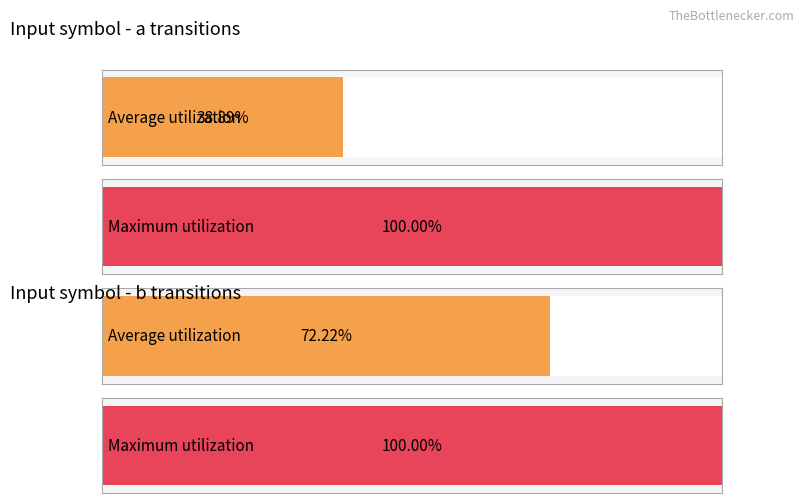

How many bars are there in each group?

2